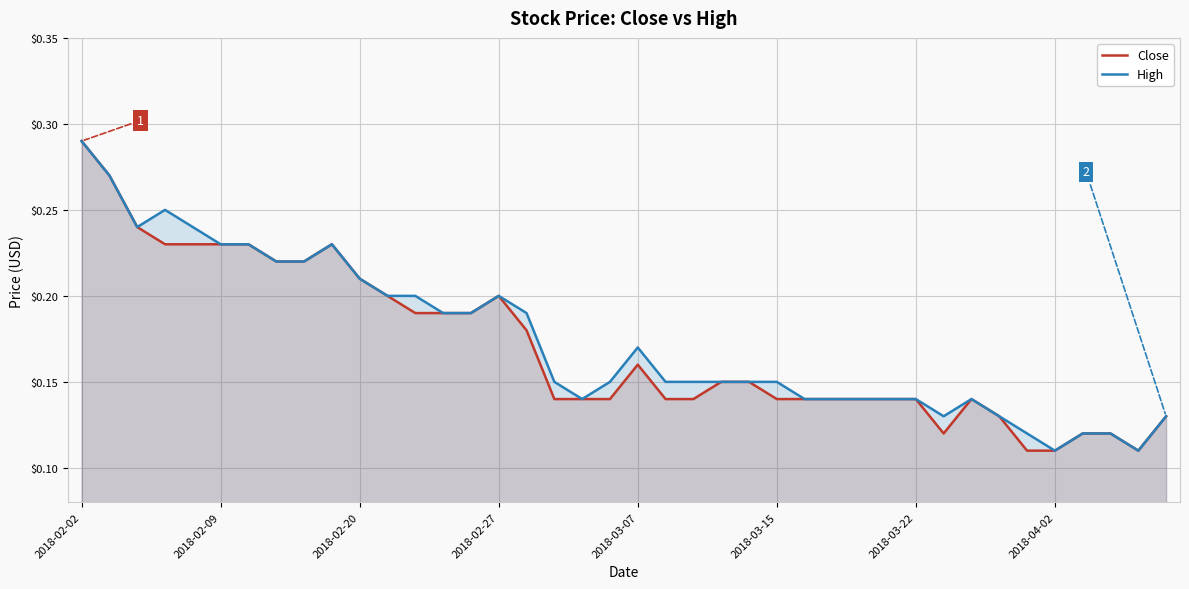

True or false: High and Close intersect in this chart.

False